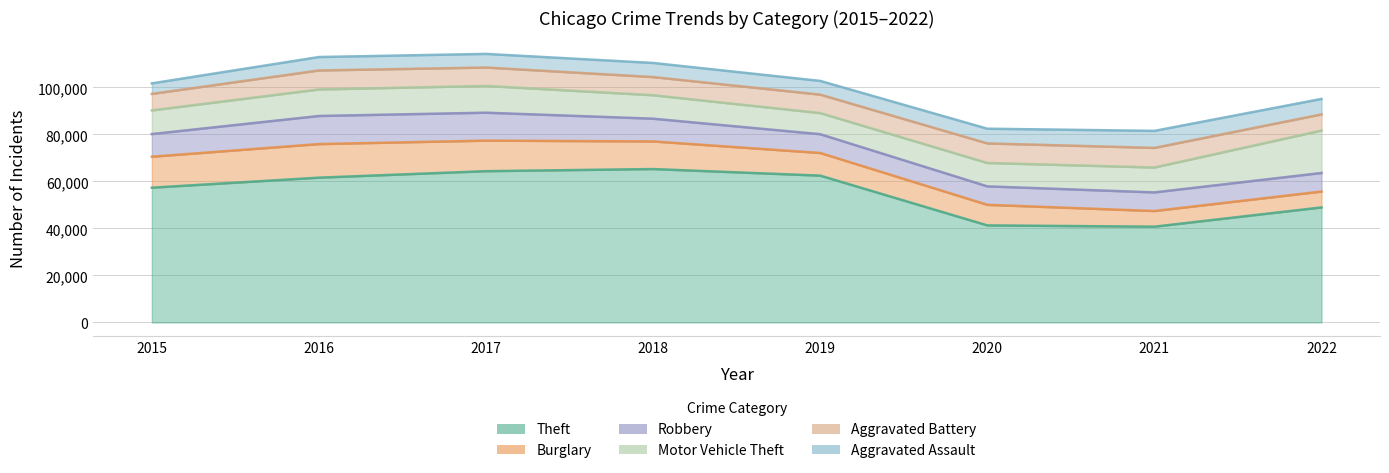

How many distinct data groups are displayed?

6